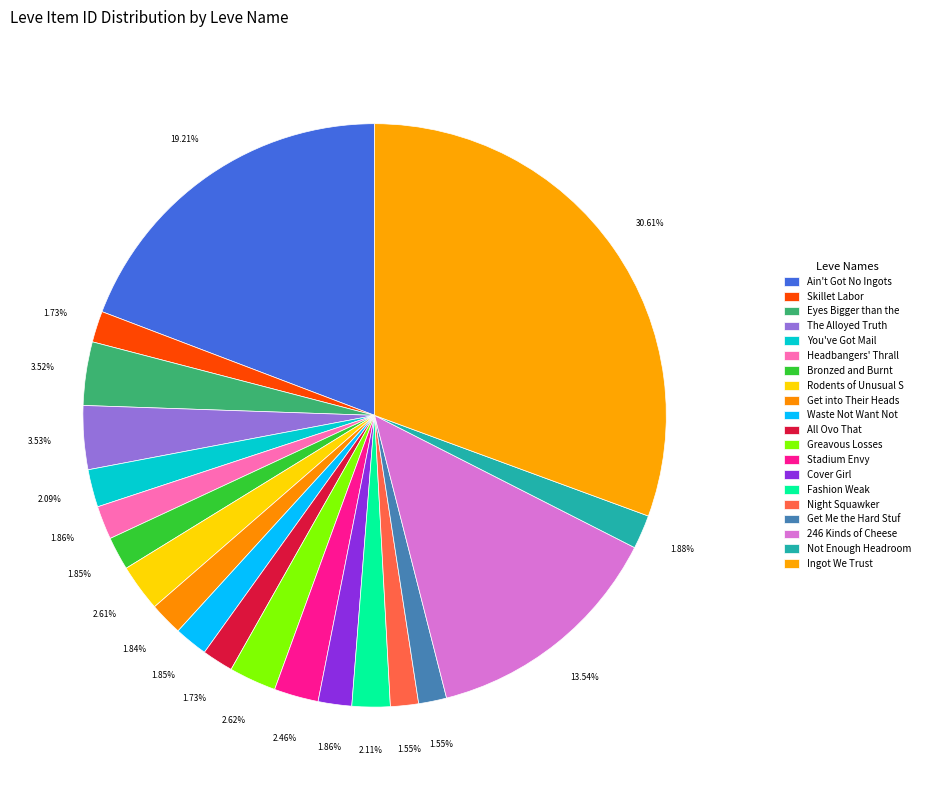

Does any single category account for the majority?

No